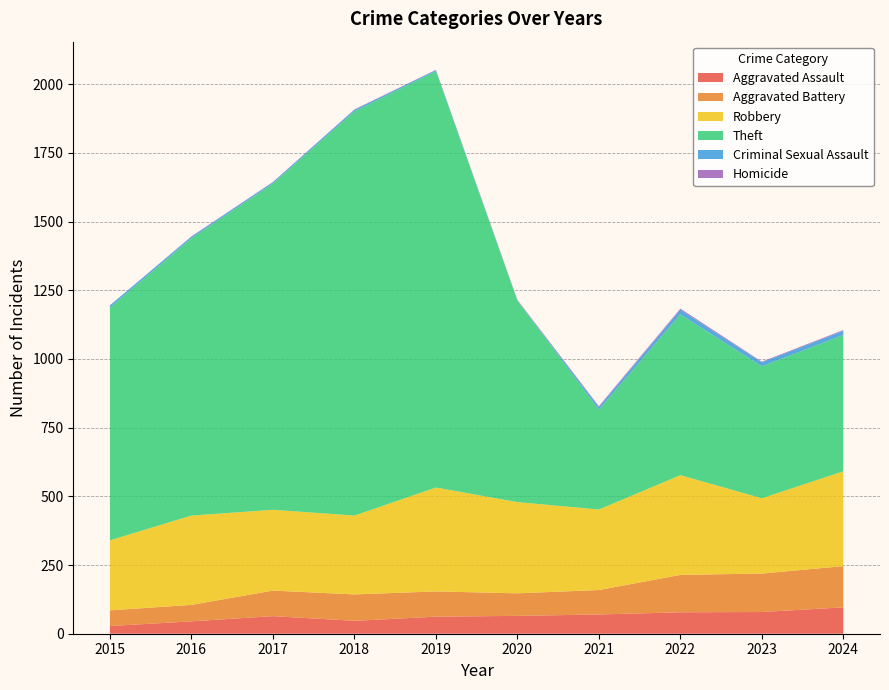

Reading left to right, what are all the values shown in this chart?

Aggravated Assault: 2015=28	2016=45	2017=64	2018=47	2019=62	2020=65	2021=70	2022=78	2023=79	2024=96
Aggravated Battery: 2015=57	2016=60	2017=93	2018=96	2019=92	2020=82	2021=89	2022=136	2023=140	2024=150
Robbery: 2015=255	2016=325	2017=294	2018=287	2019=378	2020=332	2021=293	2022=363	2023=274	2024=345
Theft: 2015=847	2016=1009	2017=1187	2018=1471	2019=1515	2020=733	2021=363	2022=585	2023=480	2024=496
Criminal Sexual Assault: 2015=8	2016=6	2017=5	2018=6	2019=4	2020=1	2021=10	2022=17	2023=15	2024=15
Homicide: 2015=0	2016=1	2017=1	2018=1	2019=1	2020=2	2021=3	2022=4	2023=2	2024=3